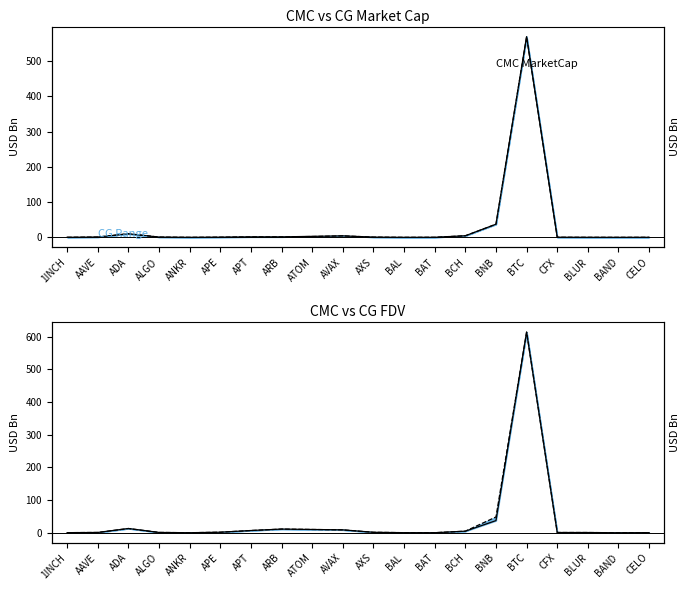

True or false: CMC_FDV and CMC_MarketCap intersect in this chart.

False